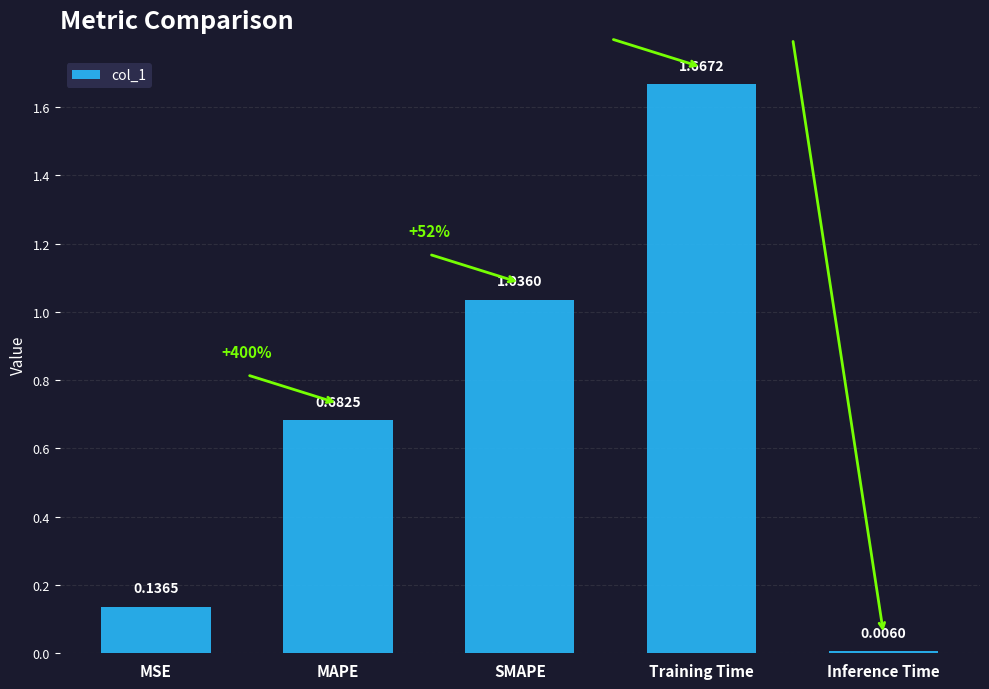

What is the change in value from Training Time to Inference Time?

-1.7